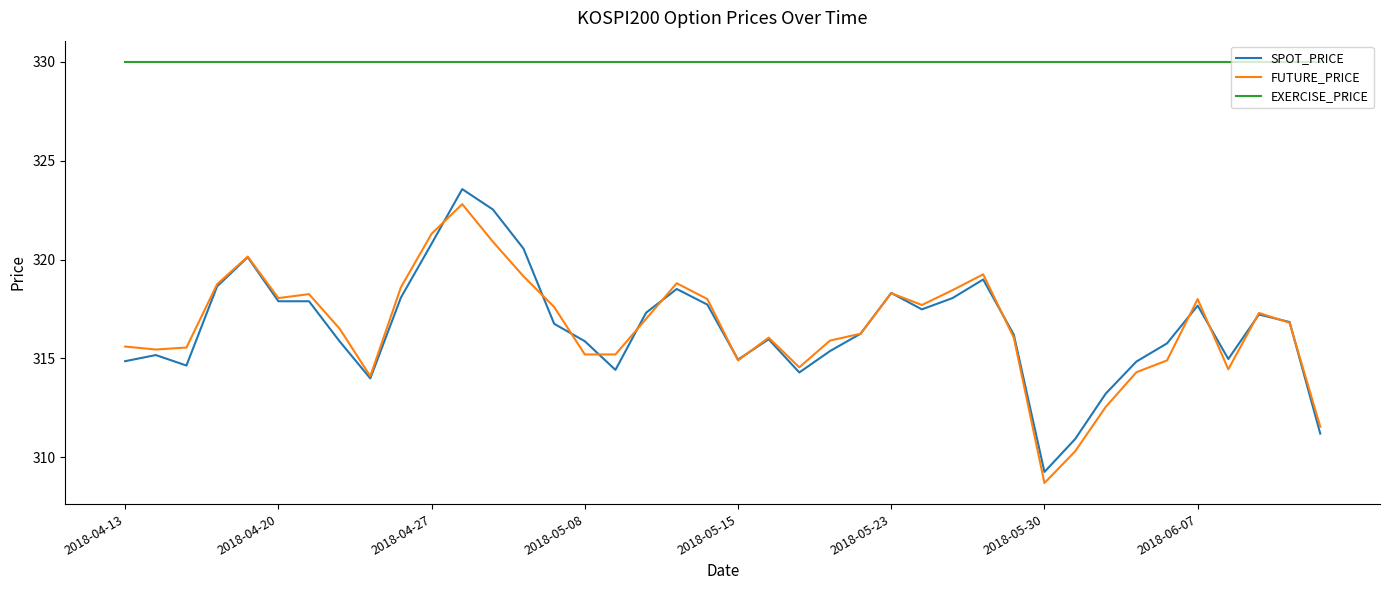

Which series has the largest total across all categories?

EXERCISE_PRICE